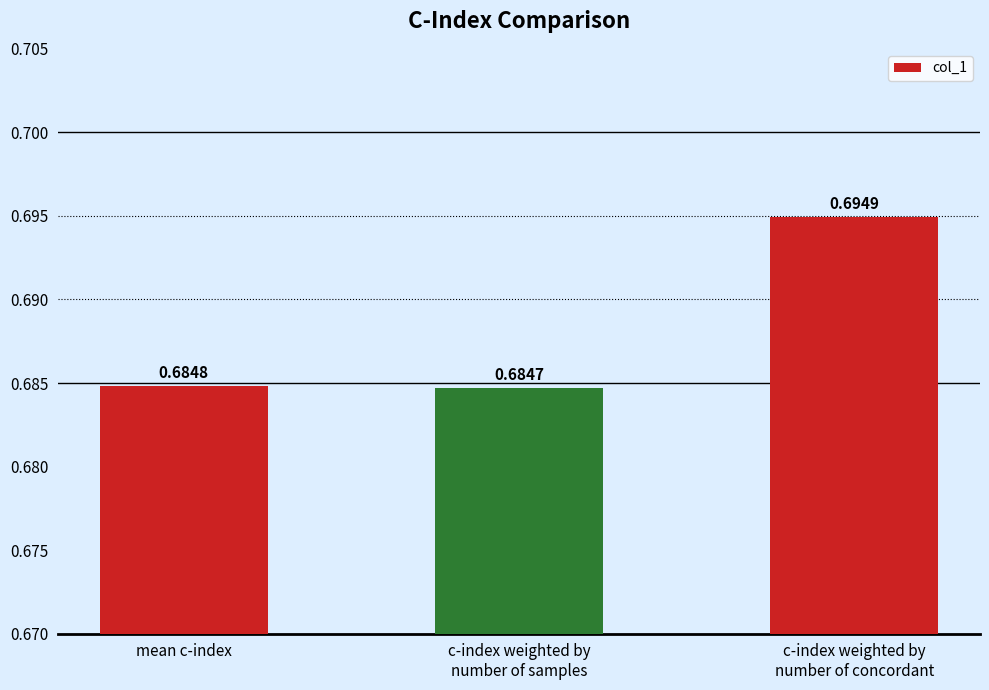

What is the label of the 2nd bar from the left?

c-index weighted by
number of samples